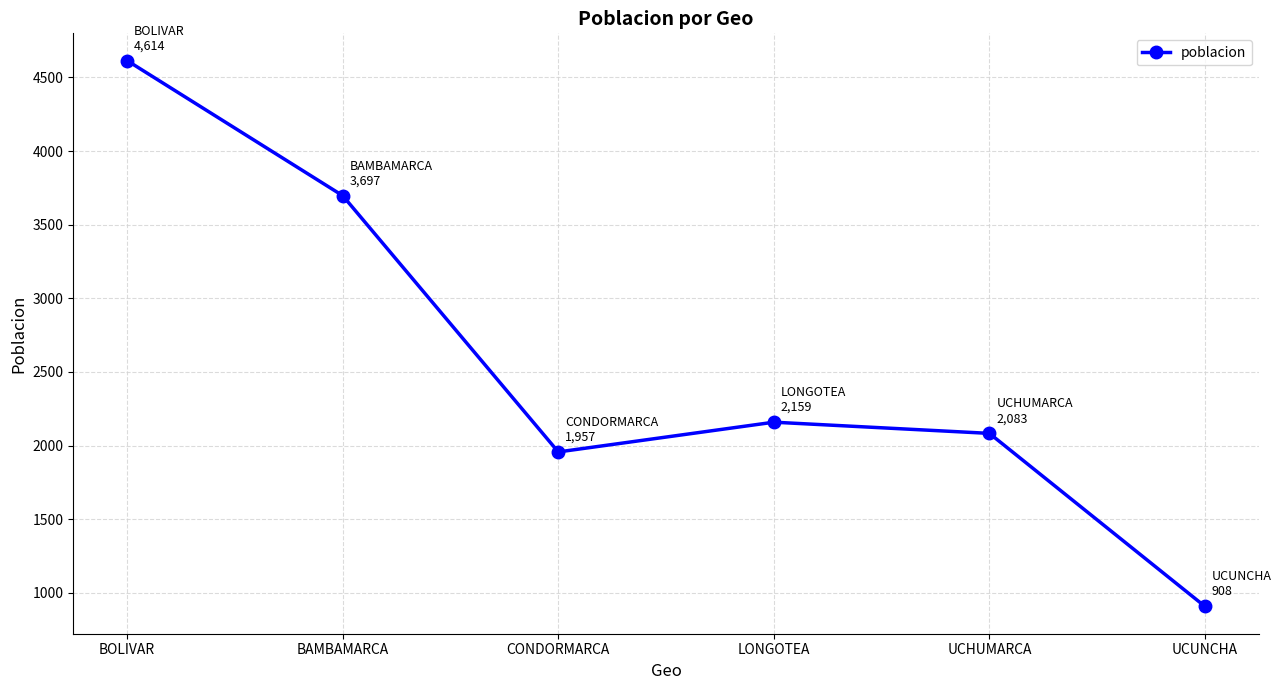

At which category does the chart reach its peak across all series?

BOLIVAR